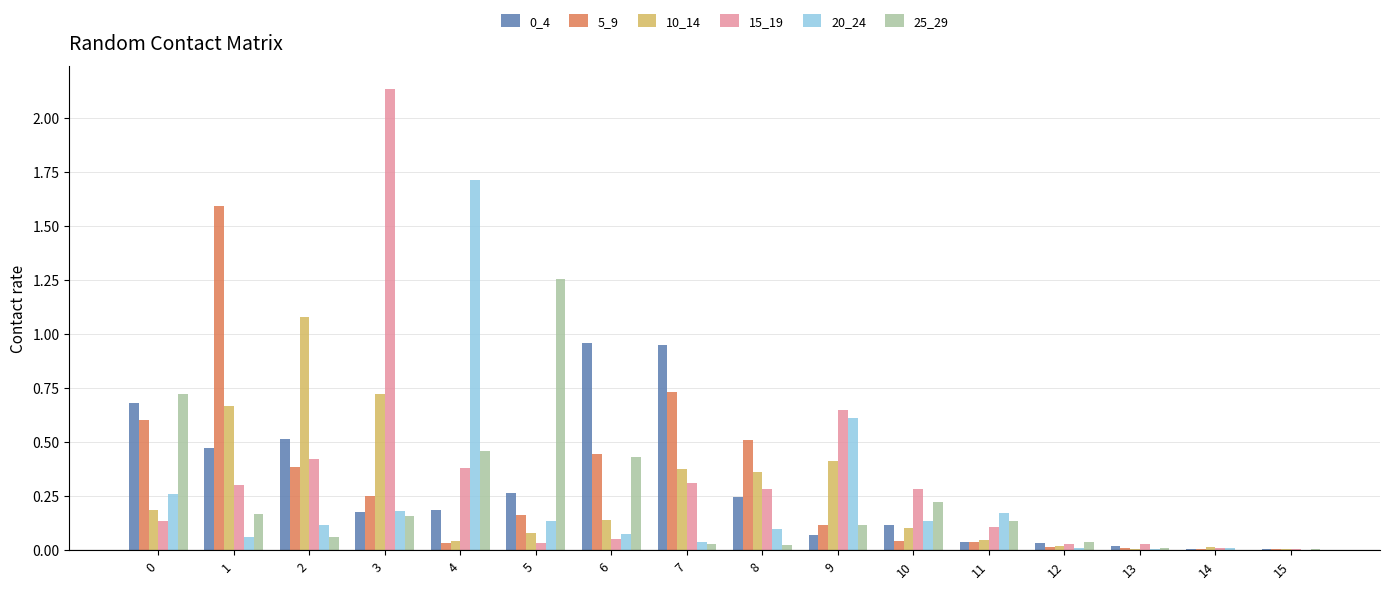

Is the value of 0_4 at 8 greater than the value of 15_19 at 4?

No